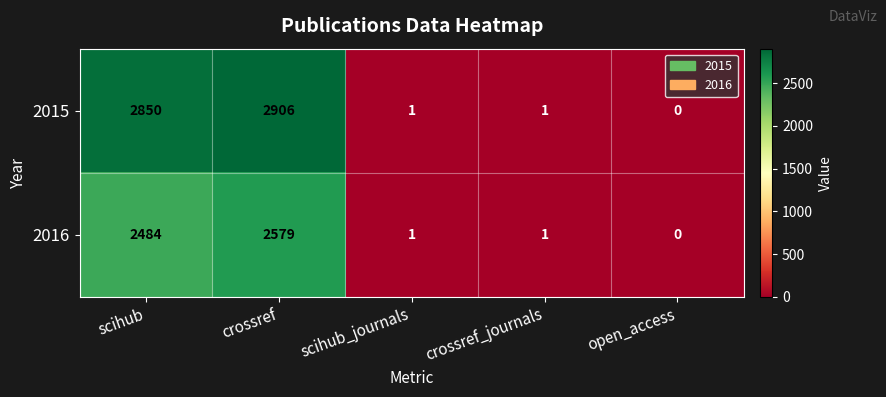

List the series in order of their overall mean, lowest first.

2016, 2015